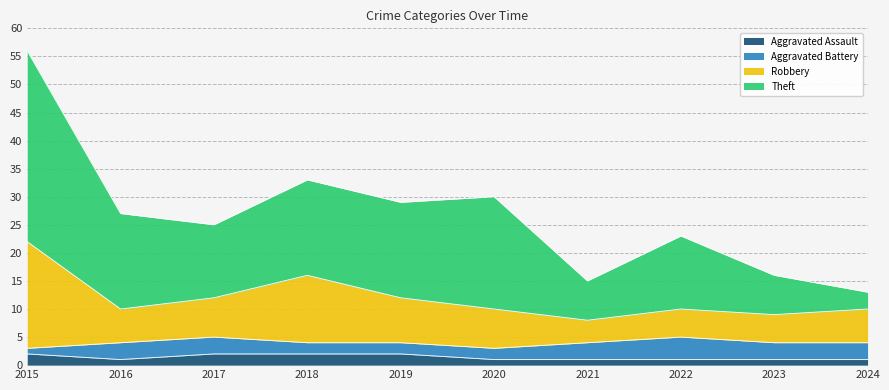

How many Aggravated Assault values are between 1 and 2?

10